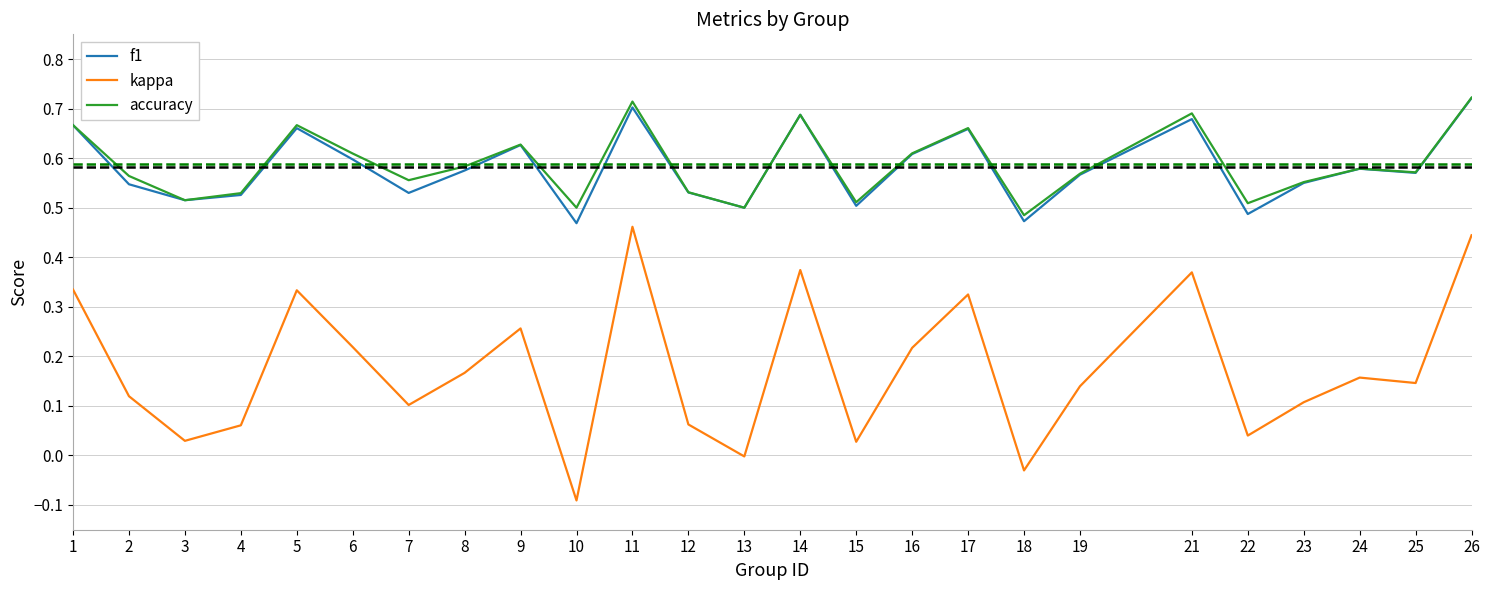

True or false: f1 and kappa intersect in this chart.

False